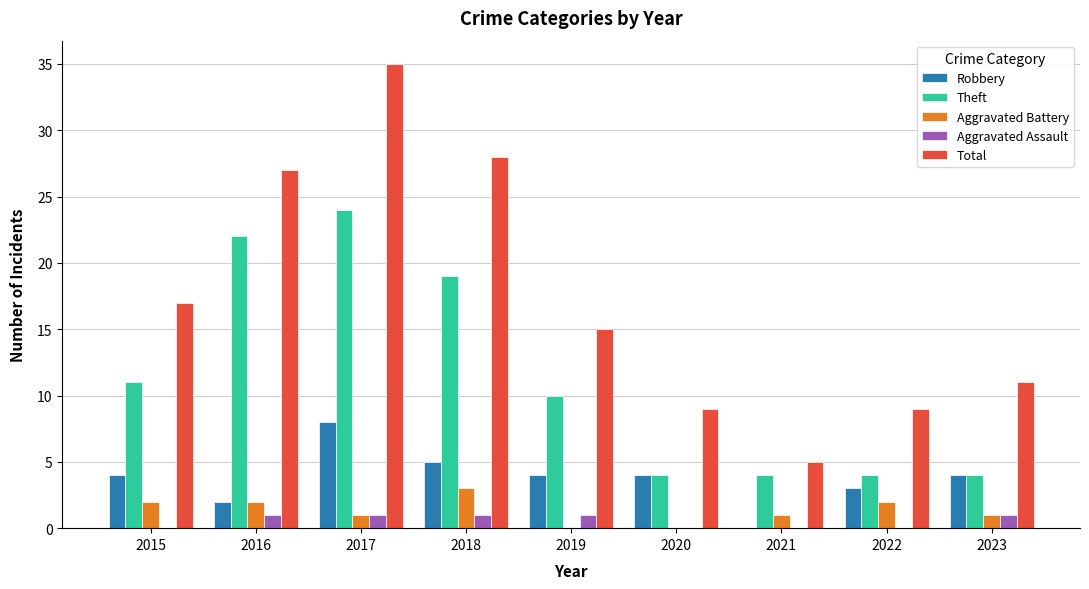

Are the bars horizontal?

No